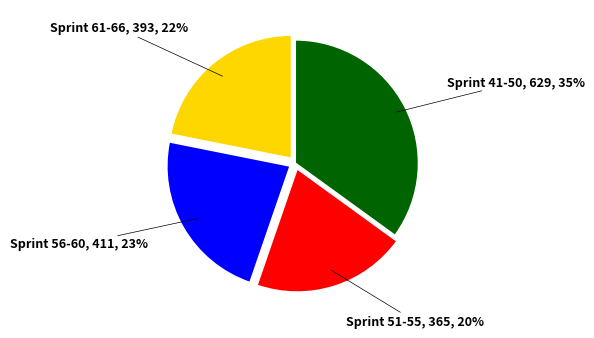

Count the number of slices in the pie.

4